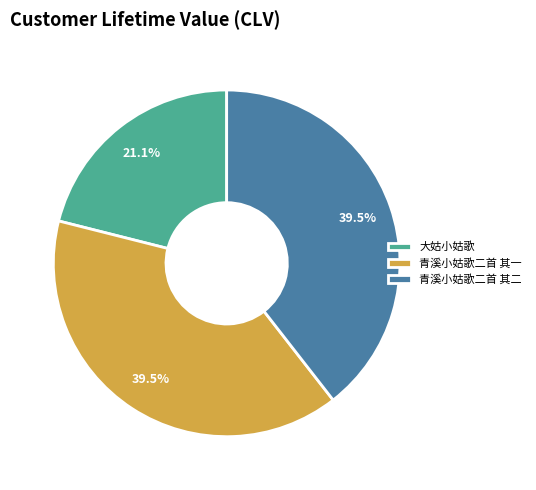

Combined, do 青溪小姑歌二首 其一 and 青溪小姑歌二首 其二 account for over 50%?

Yes